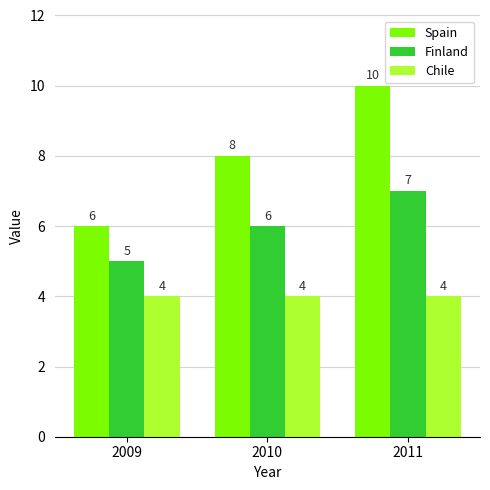

True or false: Finland has a value of 7 at 2011.

True